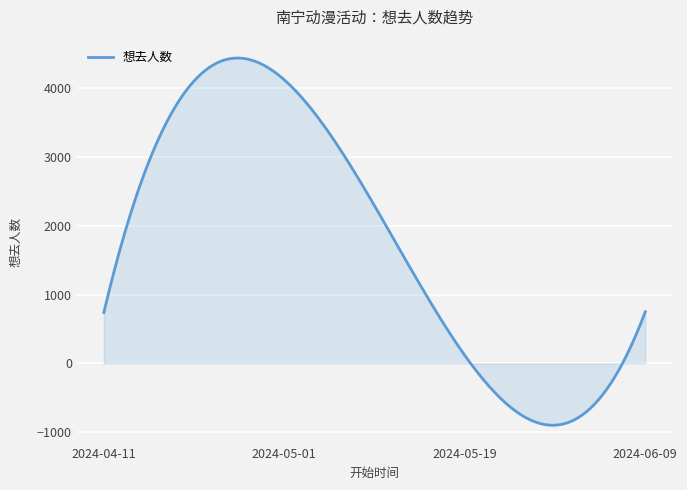

What is the minimum value shown in the chart?

-899.3